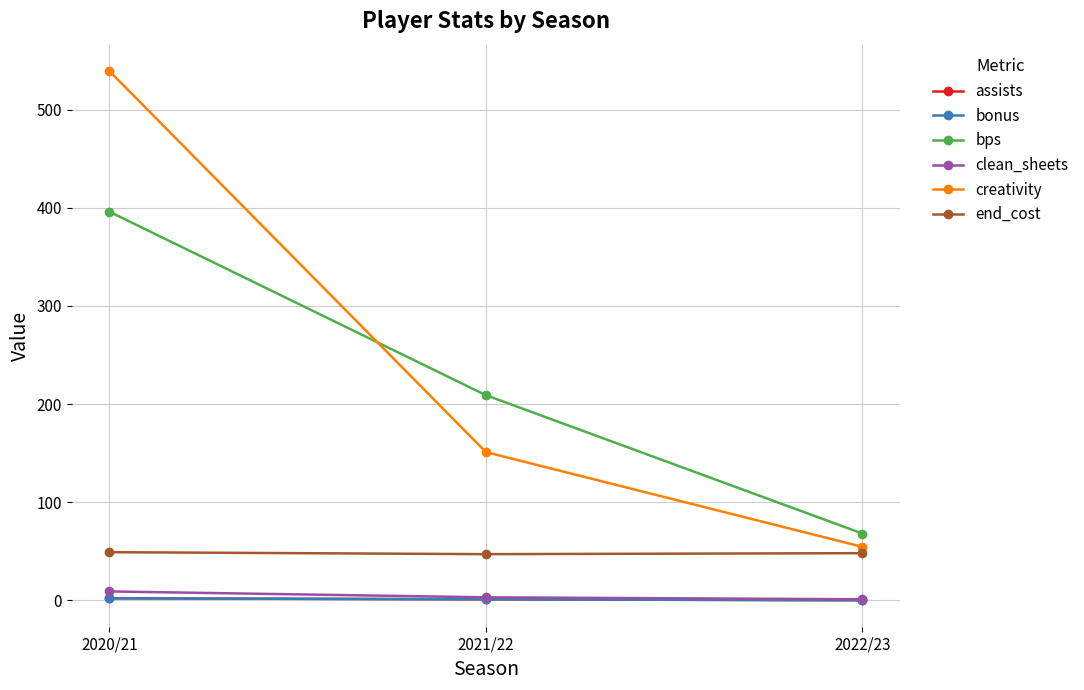

What is the label of the 1st point from the right?

2022/23